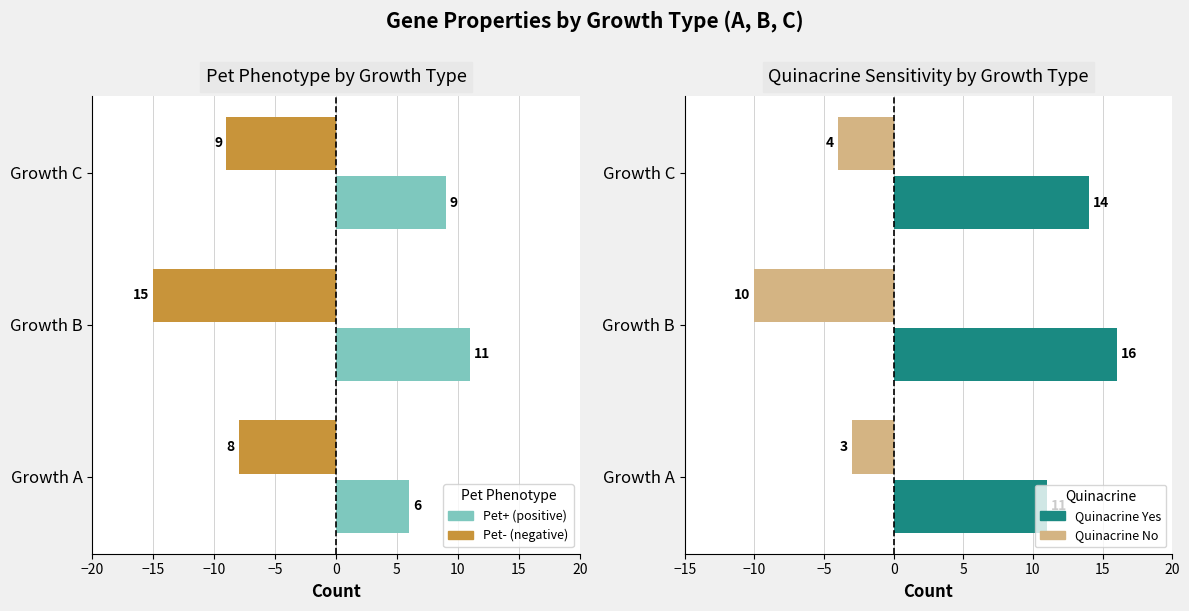

What is the approximate value of Pet+ (positive) at Growth B?

11